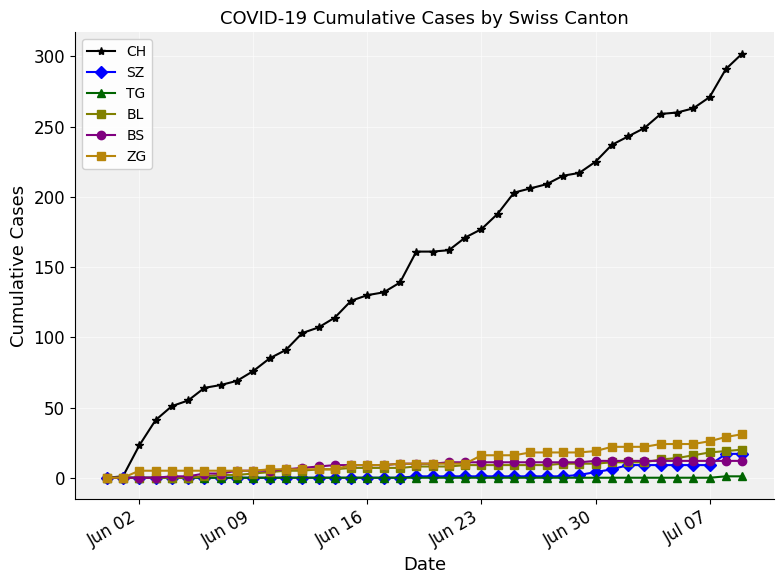

What is the value of the SZ point at the 37th from the left?

9